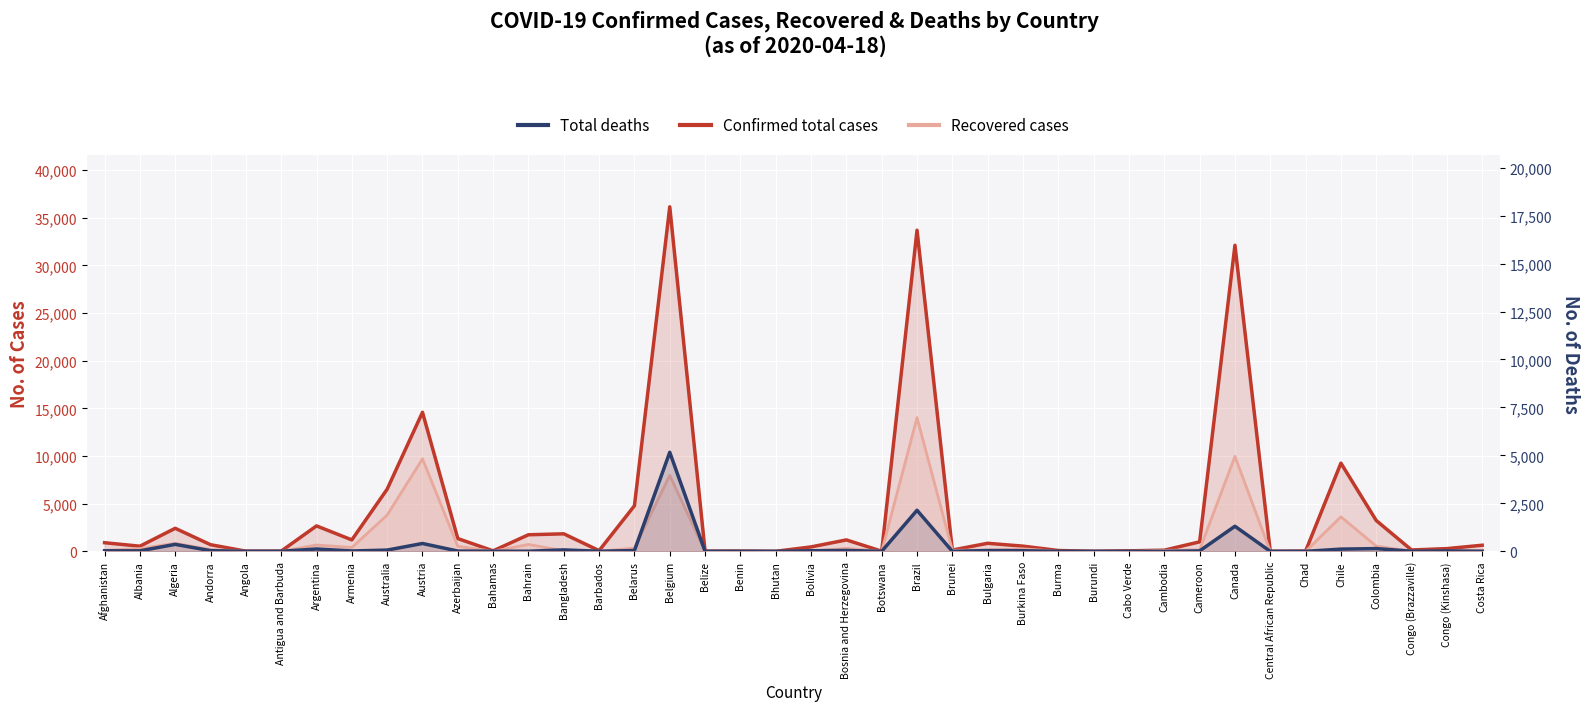

True or false: Recovered cases has a value of 3621 at Chile.

True